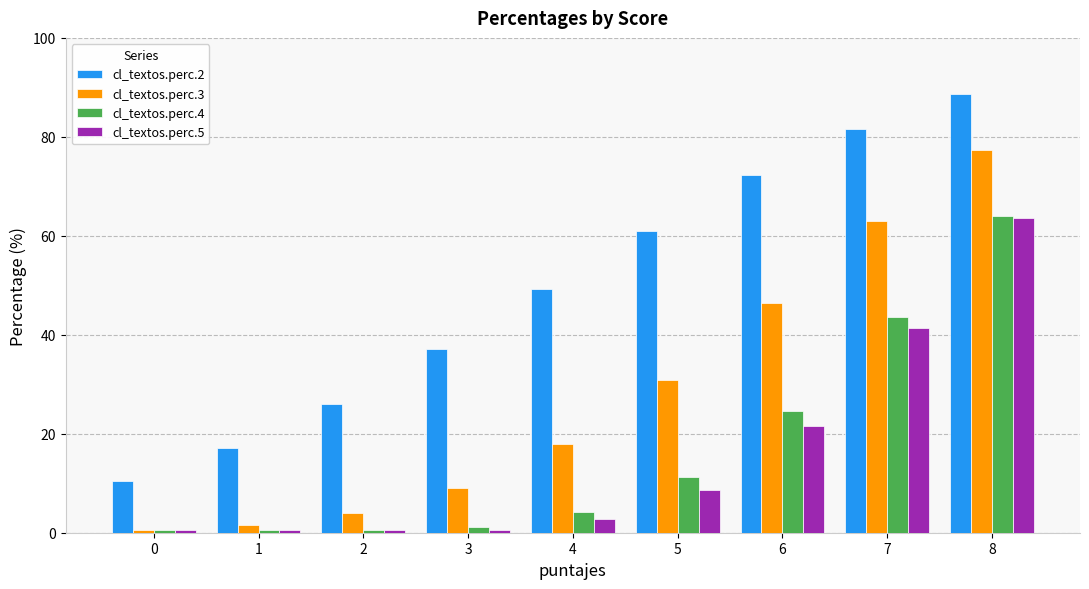

What is the lowest value of the cl_textos.perc.5 series?

0.6